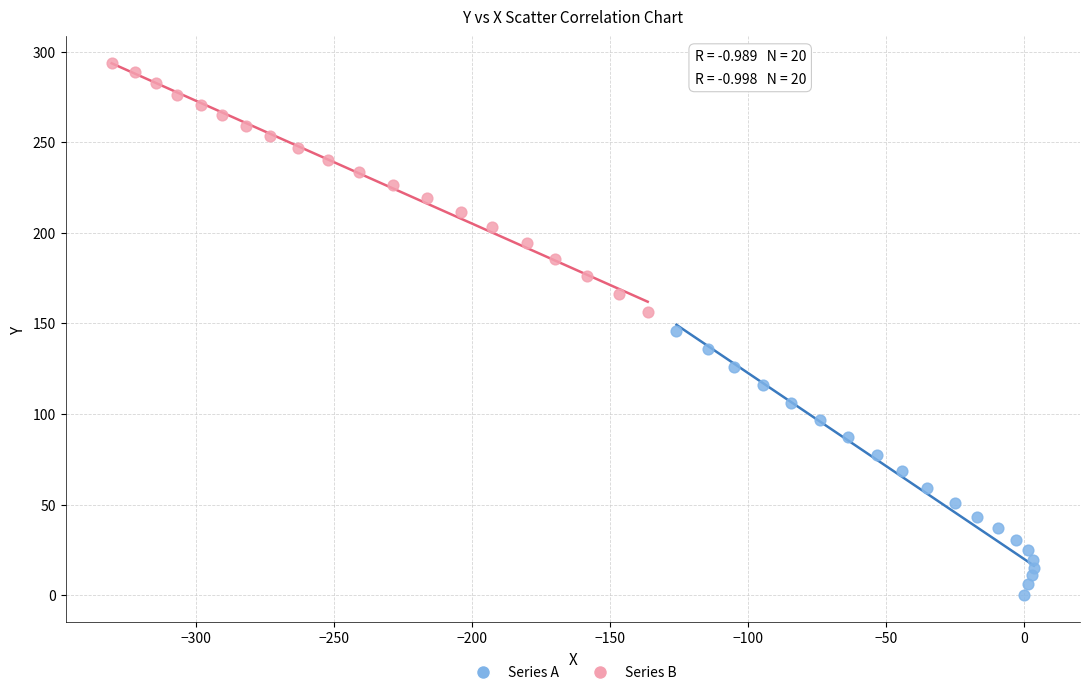

Which series has the widest spread of Y values?

Series A